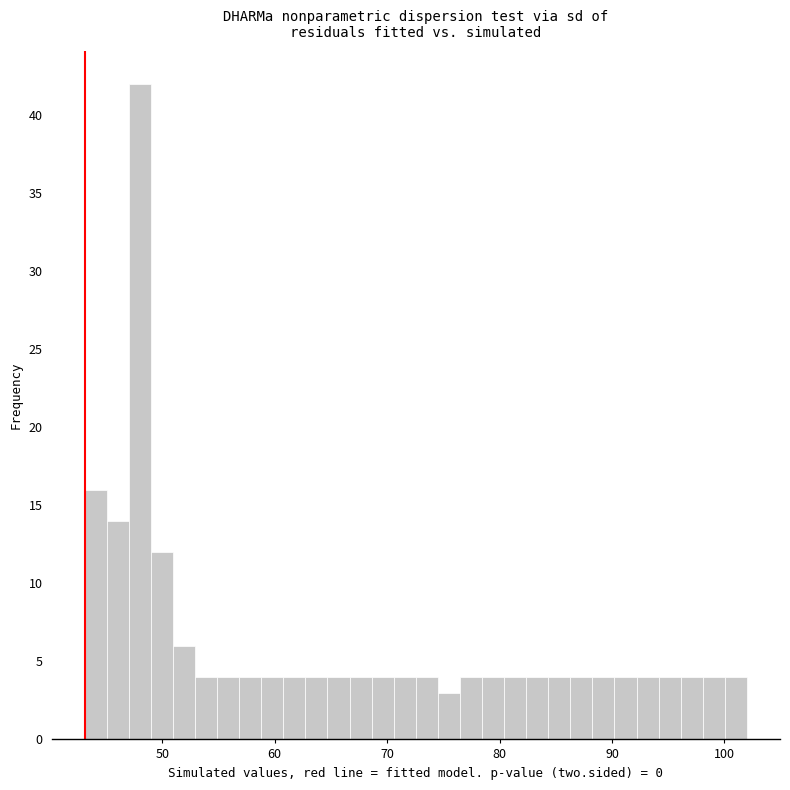

Read against the x-axis, roughly where is the centre of the tallest bar?

48